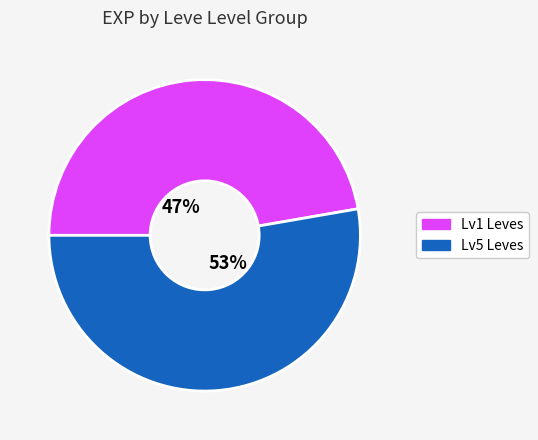

Combined, do Lv5 Leves and Lv1 Leves account for over 50%?

Yes